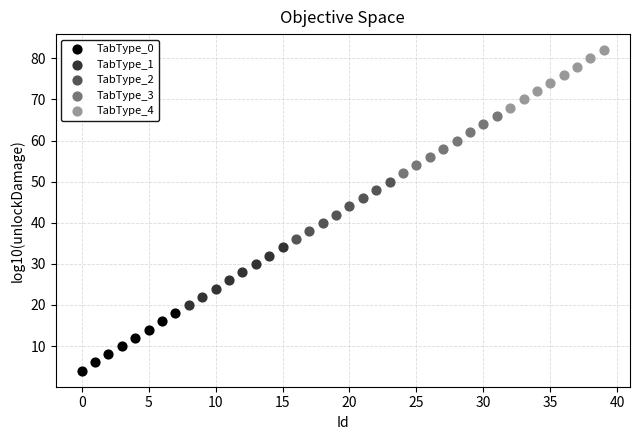

Which series contains the lowest Y value?

TabType_0